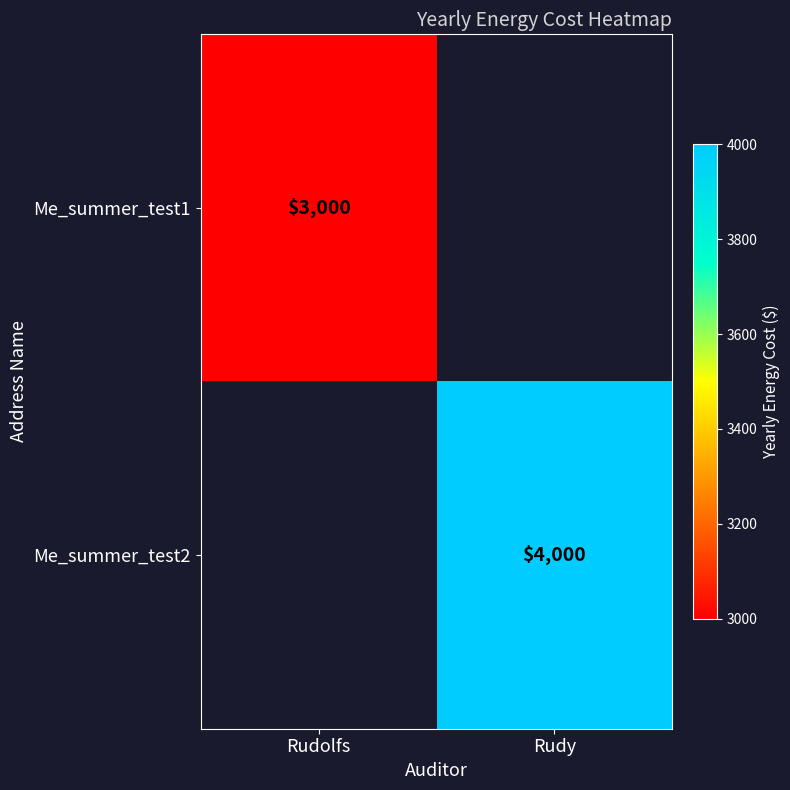

At how many categories does at least one series exceed 3664?

1